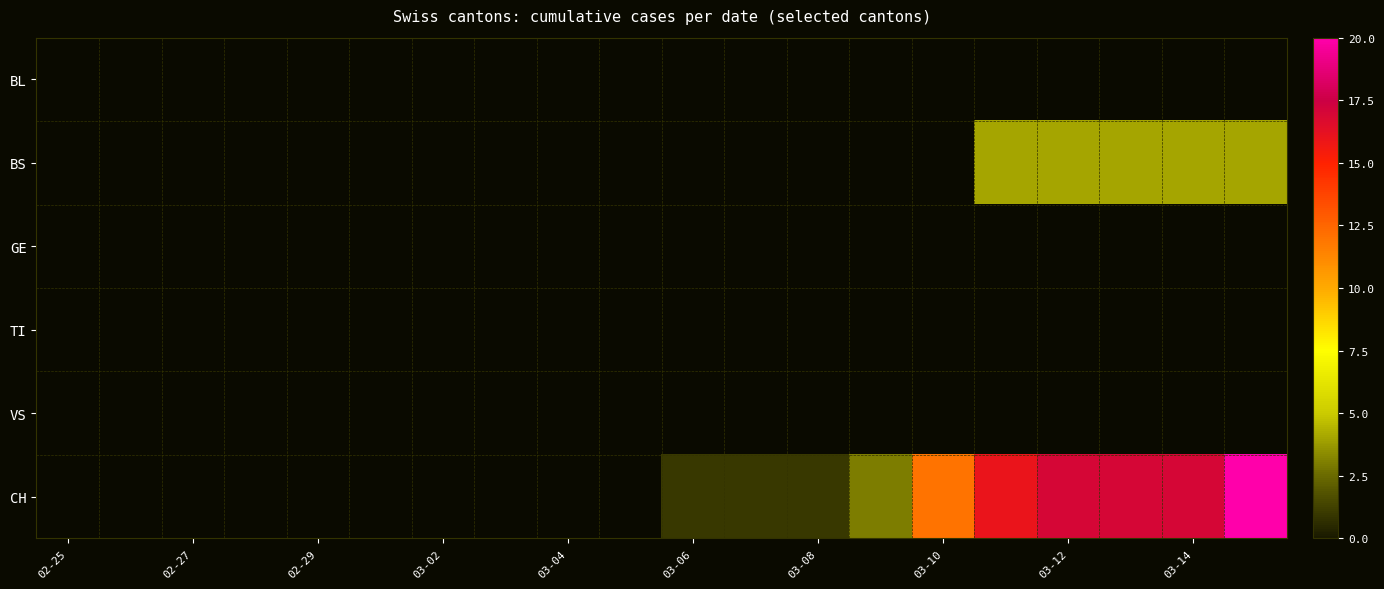

List the series in order of their overall mean, highest first.

BL, BS, GE, TI, VS, CH